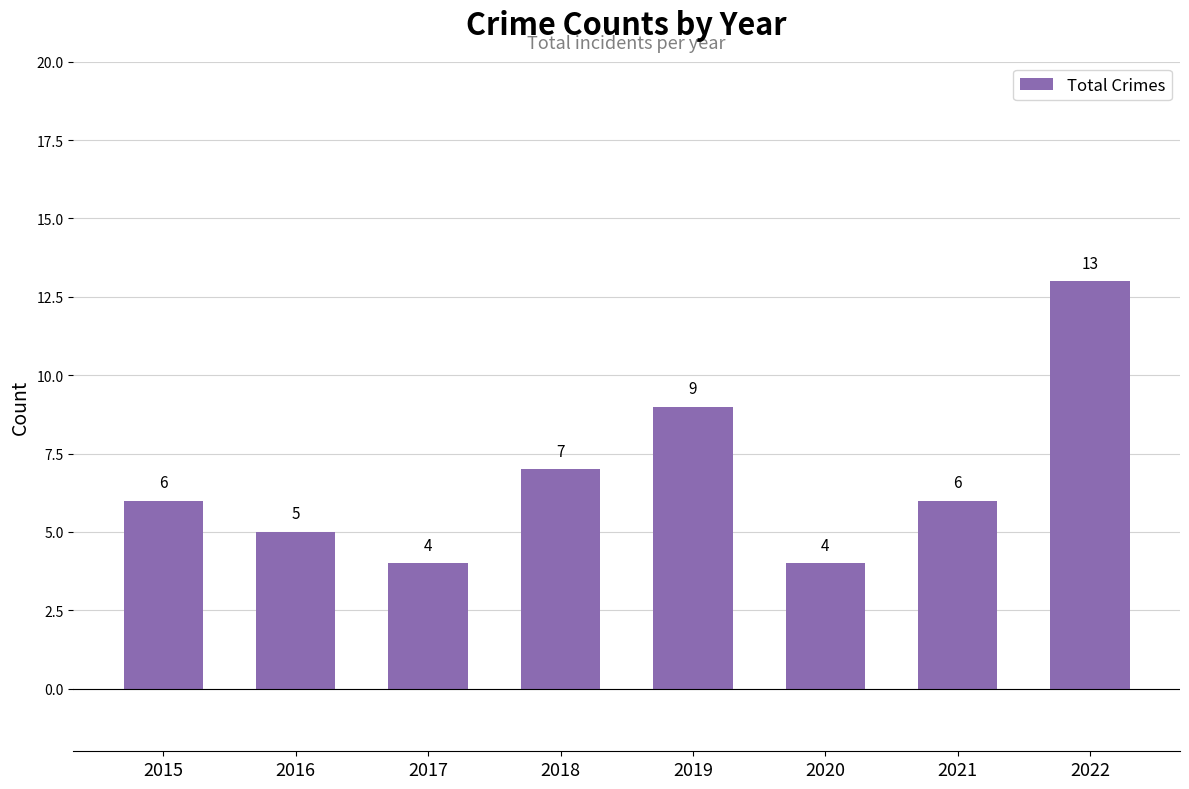

At which category does the chart reach its peak across all series?

2022